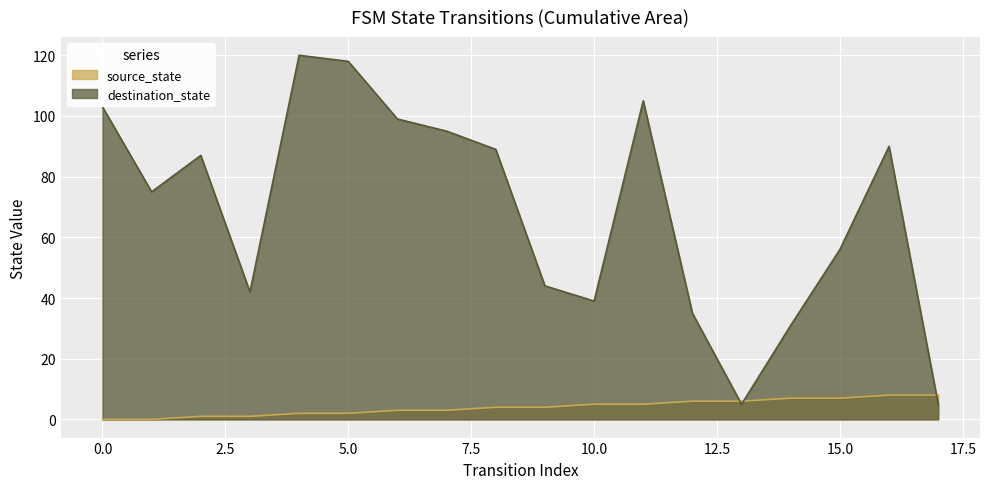

How many times do destination_state and source_state cross each other?

3